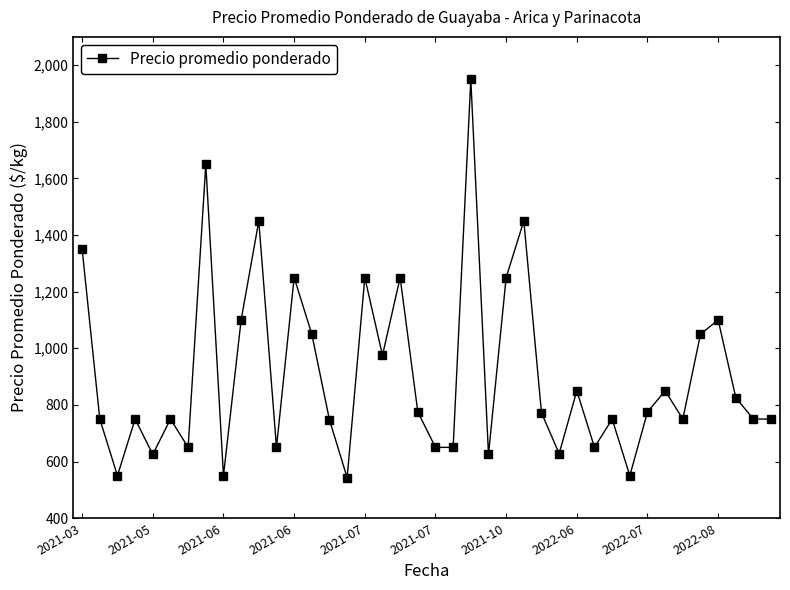

What is the value of the 34th point from the left?

850